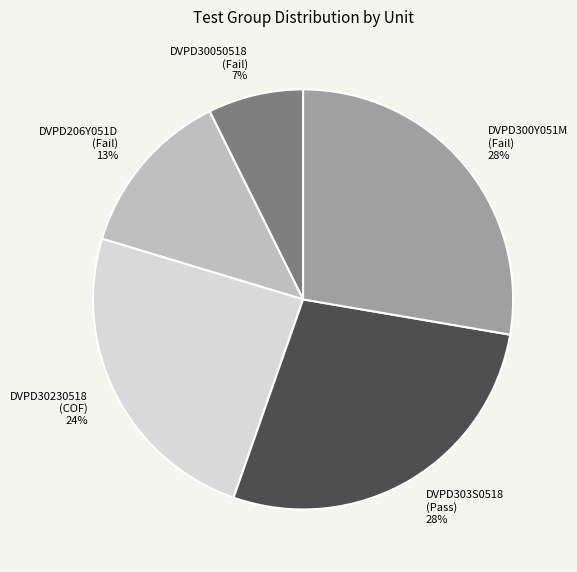

What is the ratio of the value at DVPD303S0518 to the value at DVPD300Y051M?

1.0